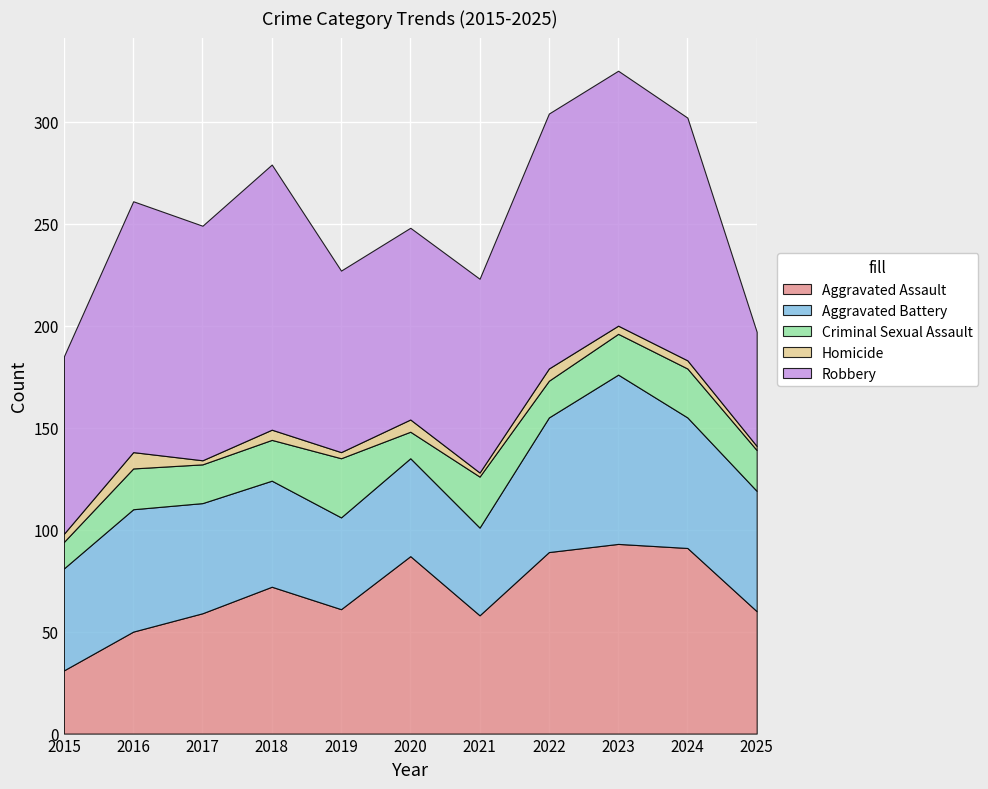

What is the value of the Aggravated Battery point at the 8th from the left?

66